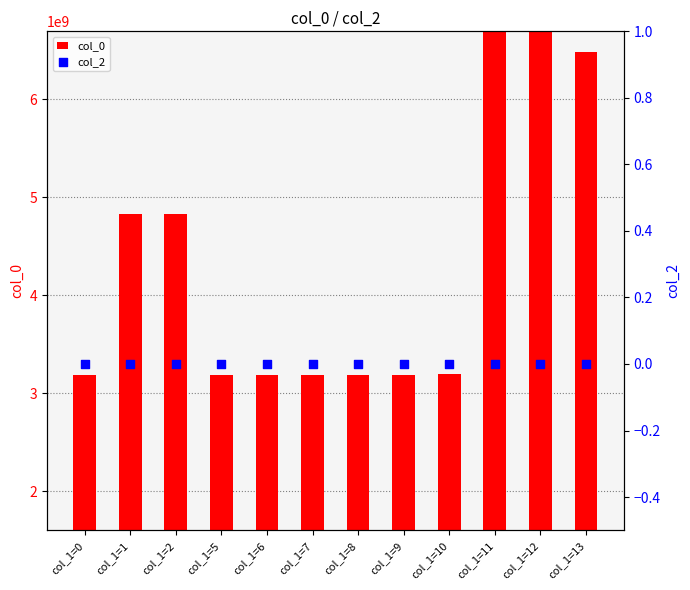

At which category is the sum across all series the highest?

col_1=12